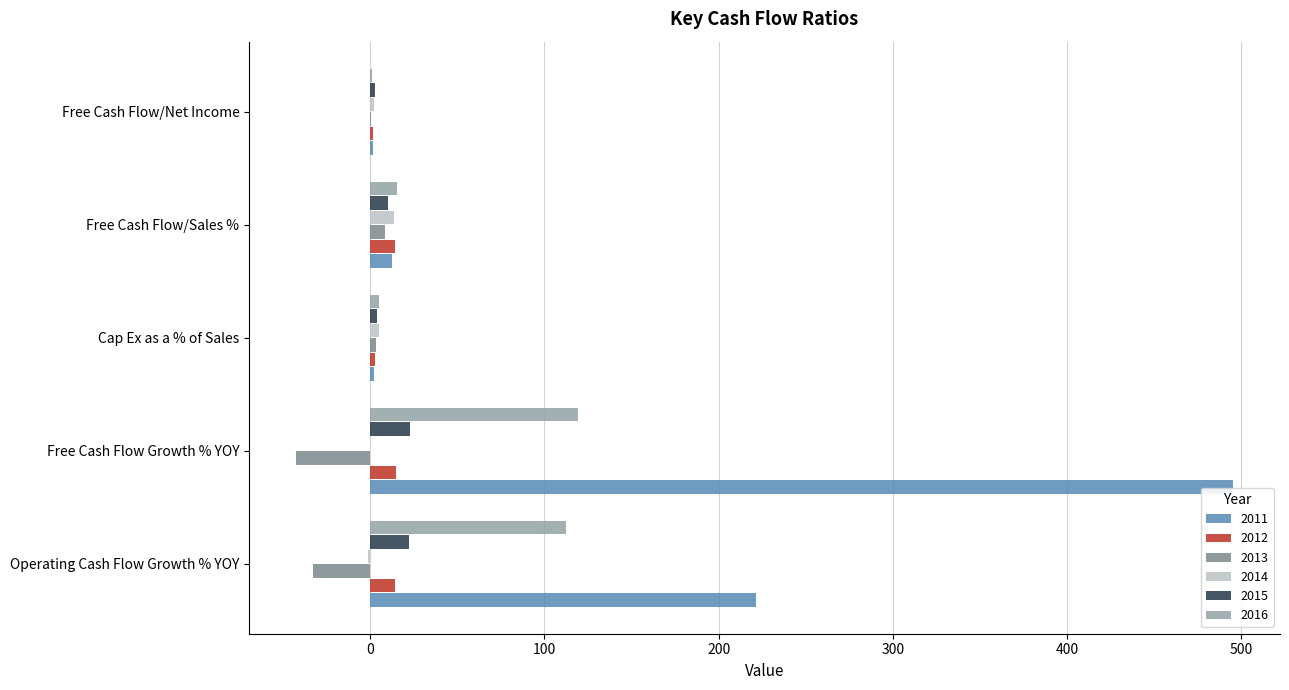

At which category is the sum across all series the highest?

Free Cash Flow Growth % YOY